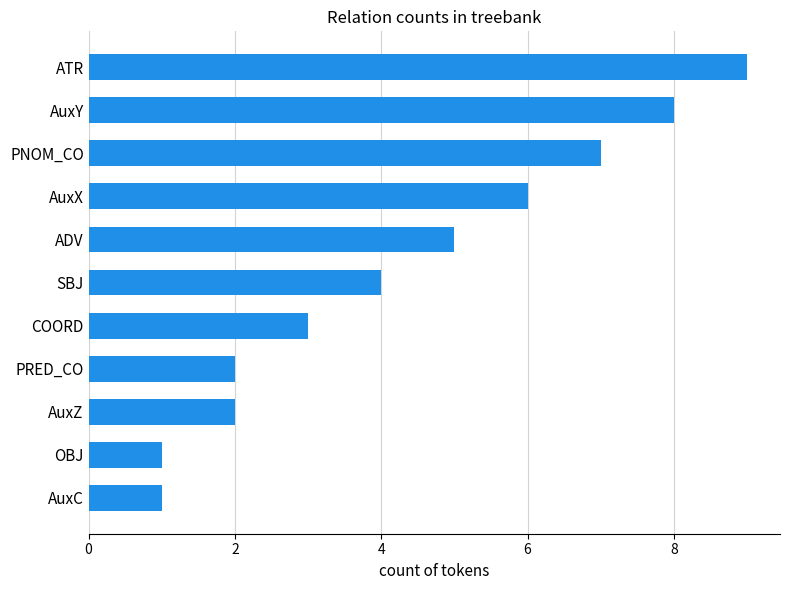

Which has a higher value, AuxC or PRED_CO?

PRED_CO